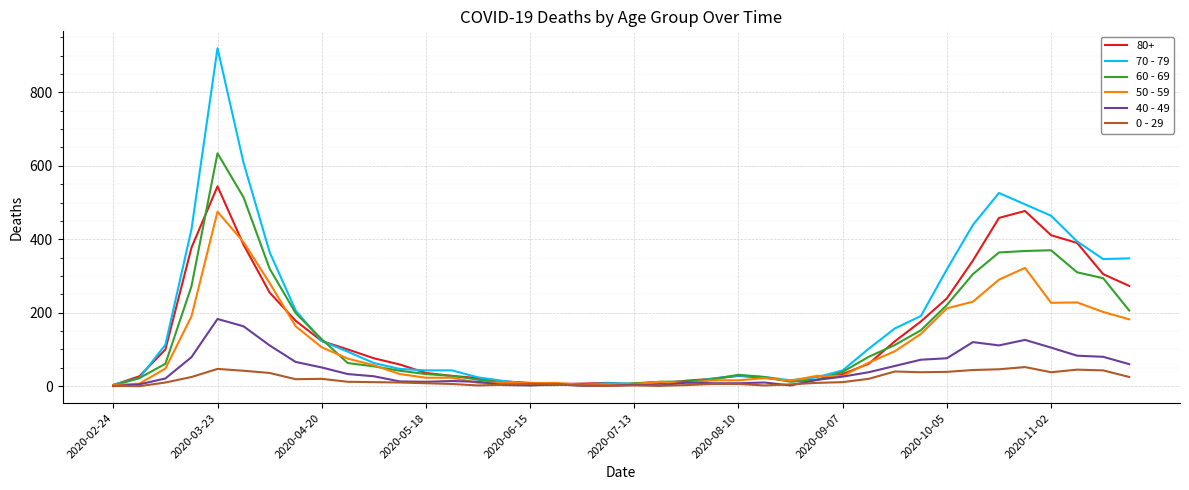

Rank the series by their maximum value, from lowest to highest.

0 - 29, 40 - 49, 50 - 59, 80+, 60 - 69, 70 - 79